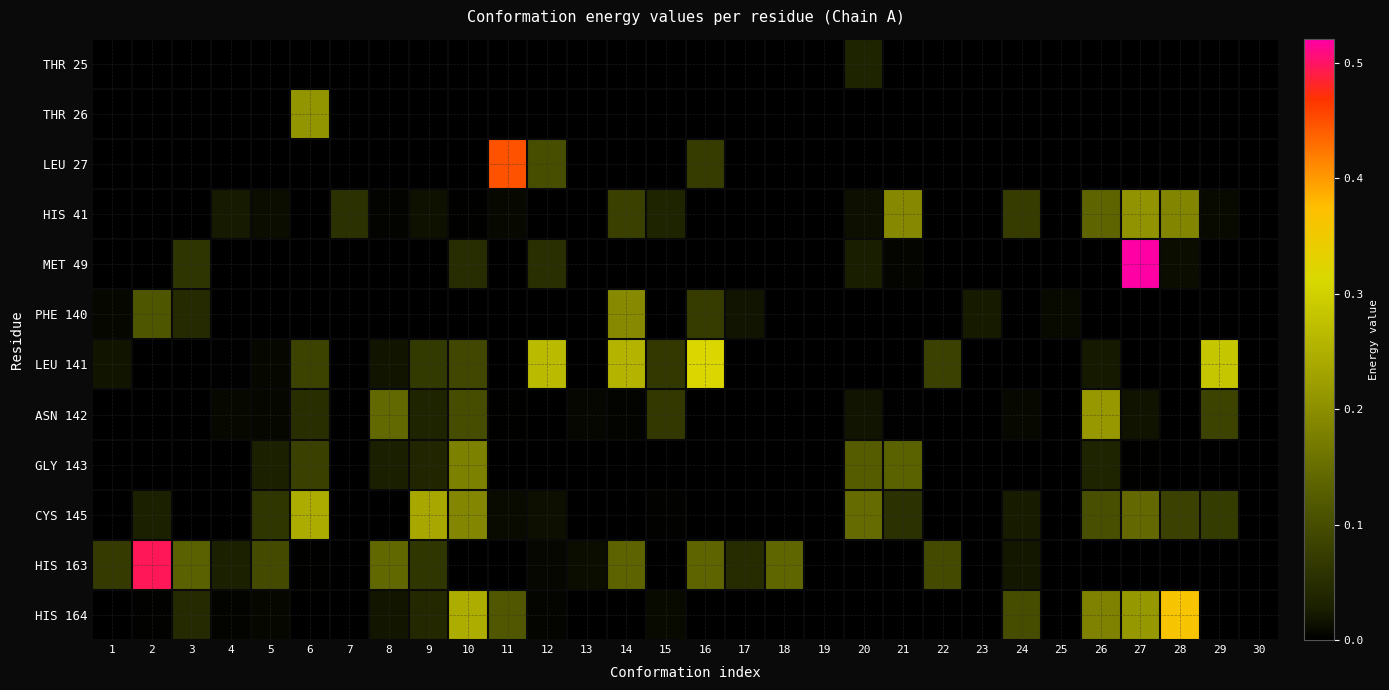

What is the spread (max minus min) of values at 28?

0.4